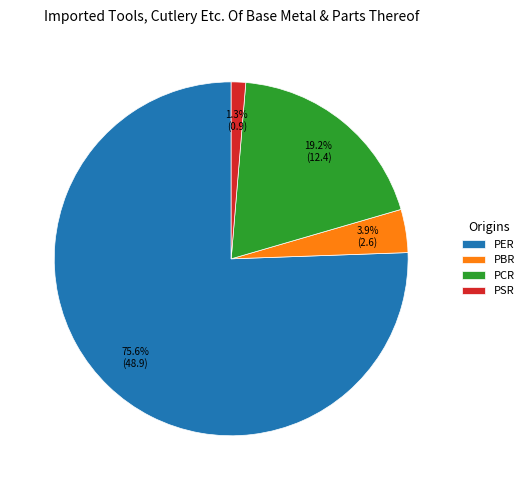

Count the number of slices in the pie.

4